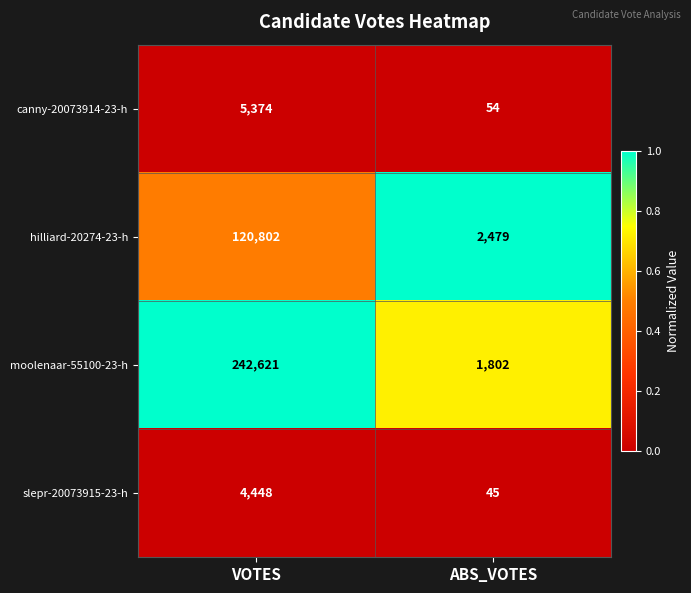

At VOTES, list the series in order from largest to smallest.

moolenaar-55100-23-h, hilliard-20274-23-h, canny-20073914-23-h, slepr-20073915-23-h